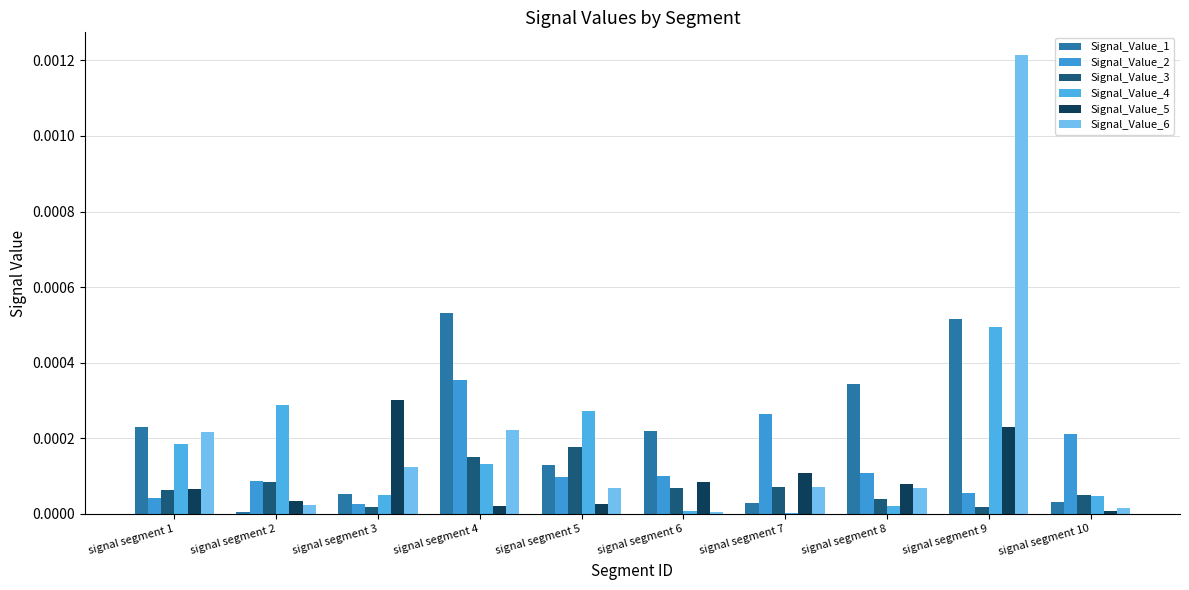

Is the value of Signal_Value_6 at signal segment 6 greater than the value of Signal_Value_2 at signal segment 9?

No